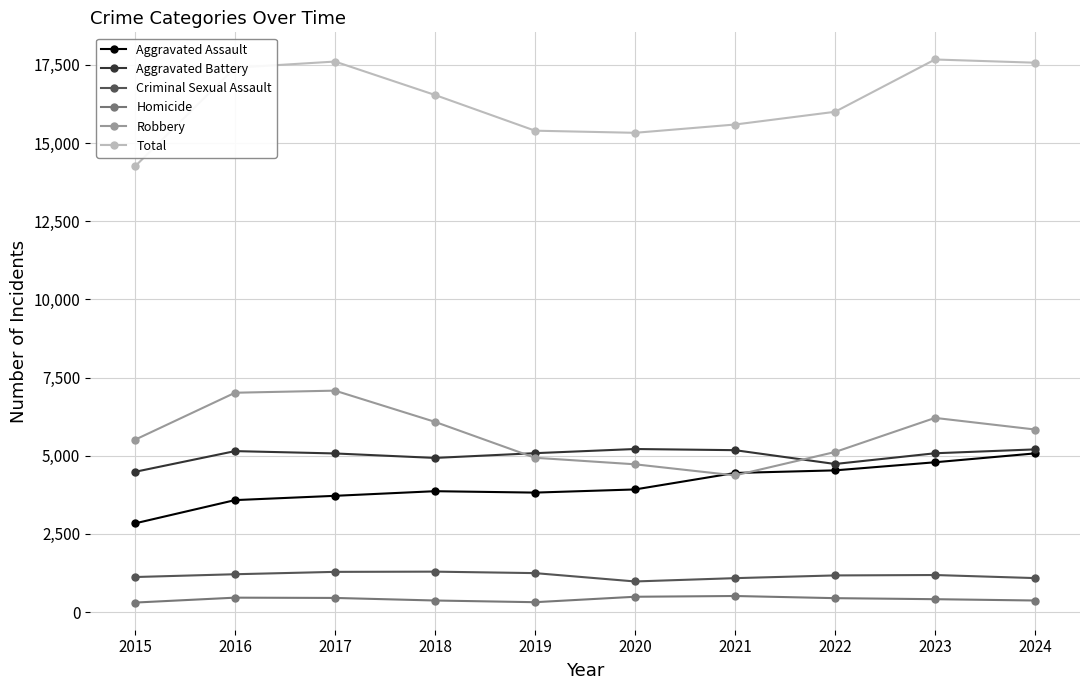

Is it true that Aggravated Battery equals 8431 at 2019?

False